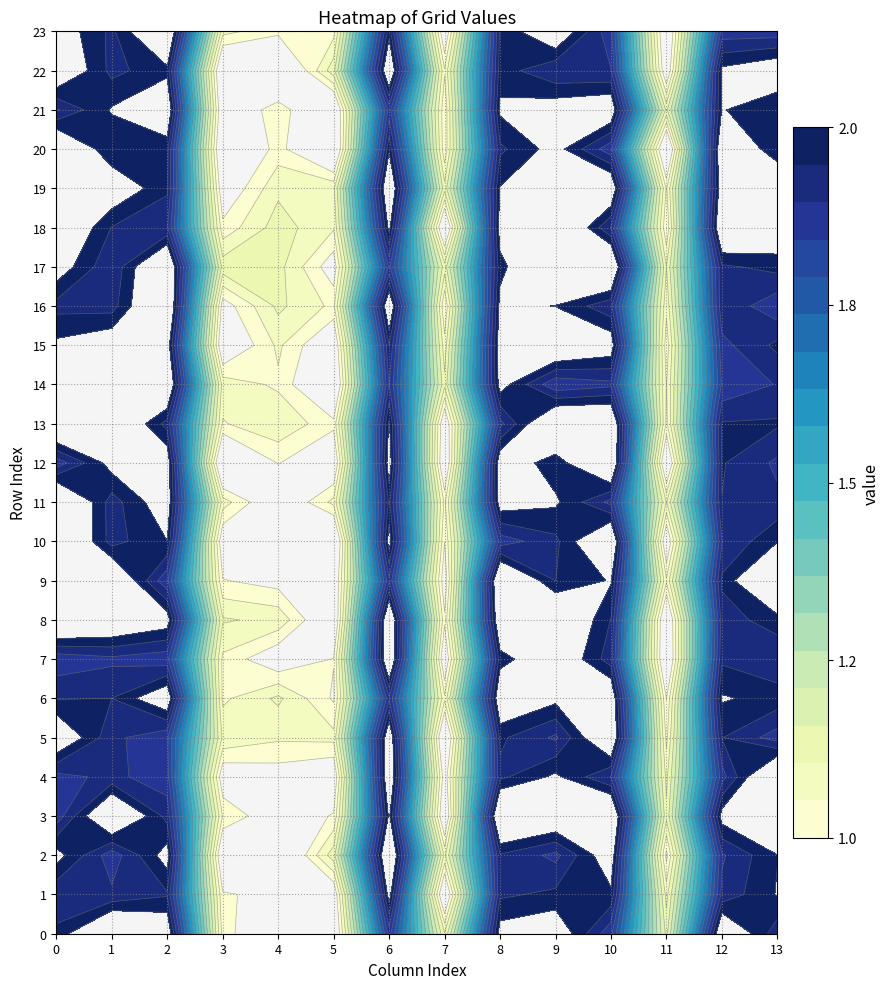

Is it true that 13 equals 2 at 21?

True